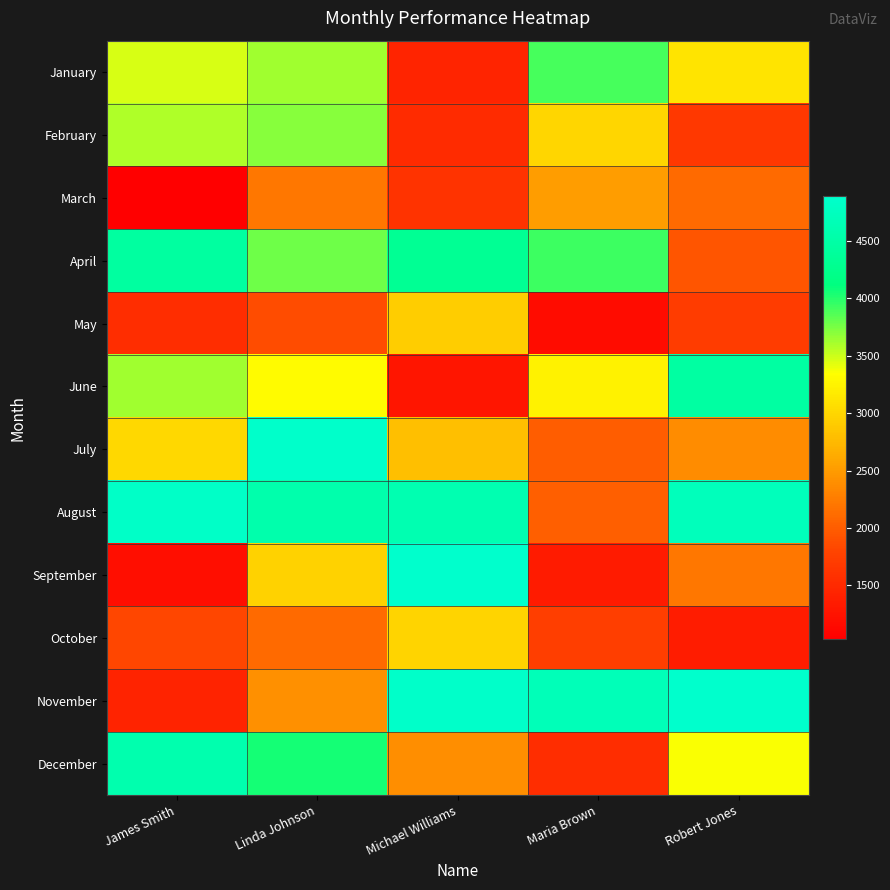

Which series has the widest spread of values?

September